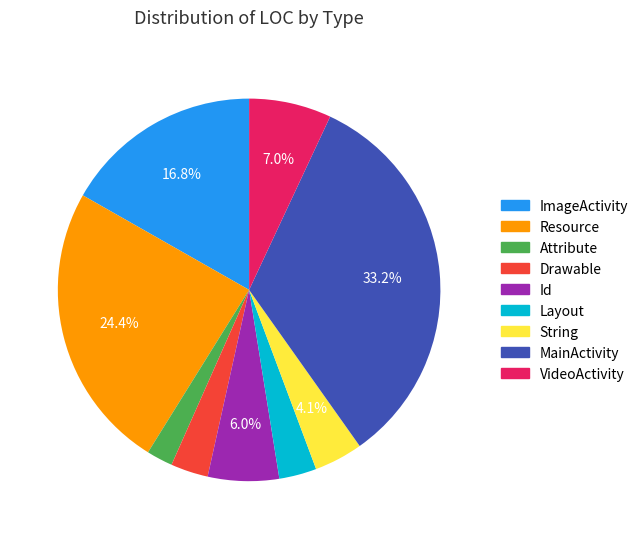

Does any single category account for the majority?

No